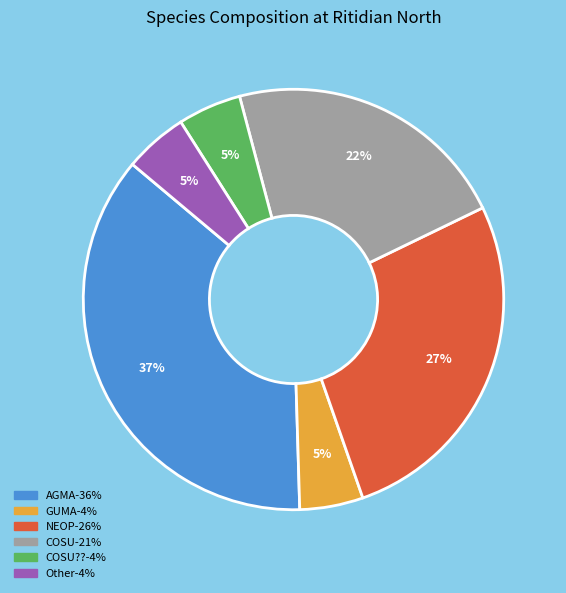

Is there a majority slice in this chart?

No